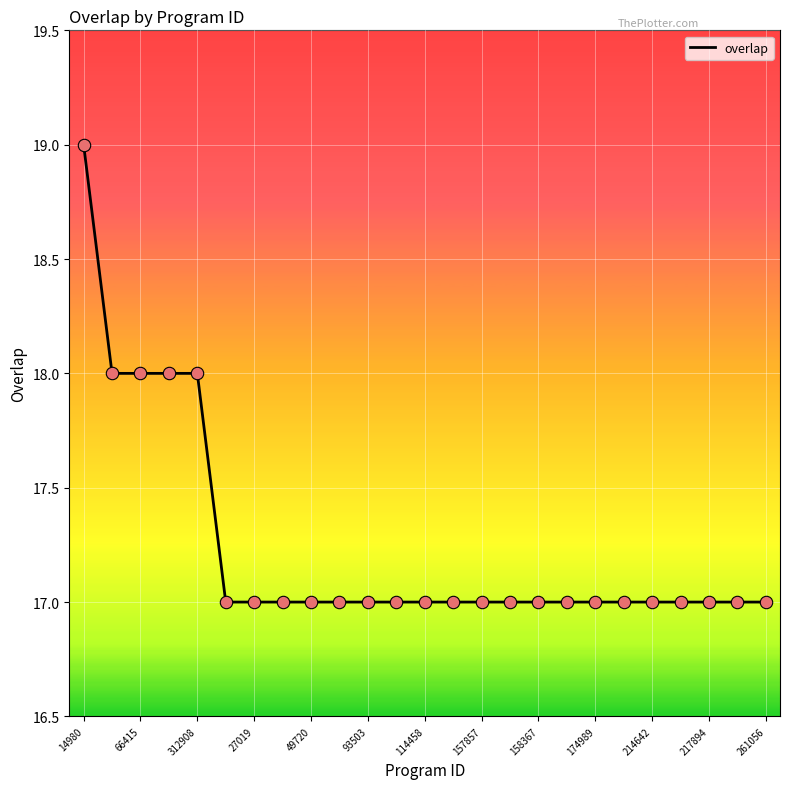

What is the greatest value displayed?

19